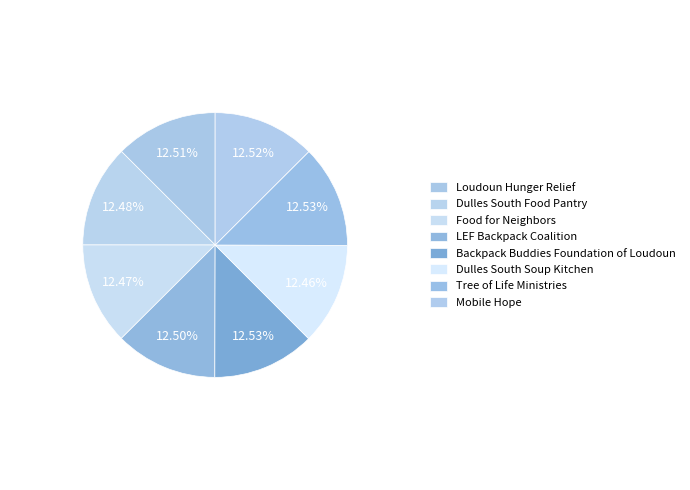

How many slices are in this pie chart?

8